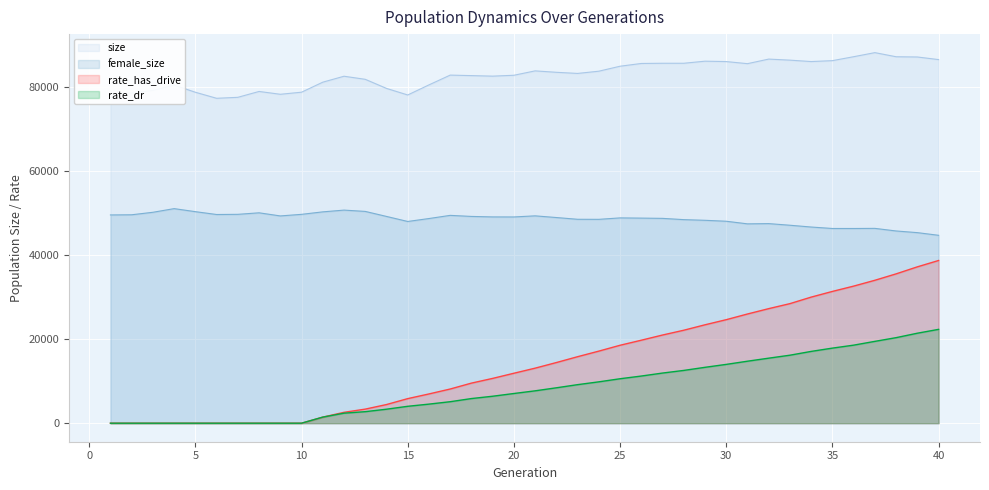

At which label does female_size reach its minimum?

40